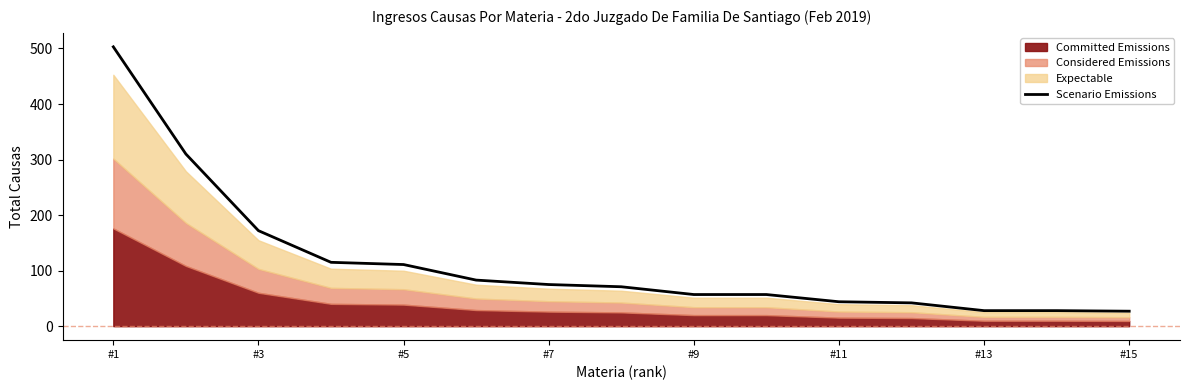

What is the minimum value for Scenario Emissions?

27